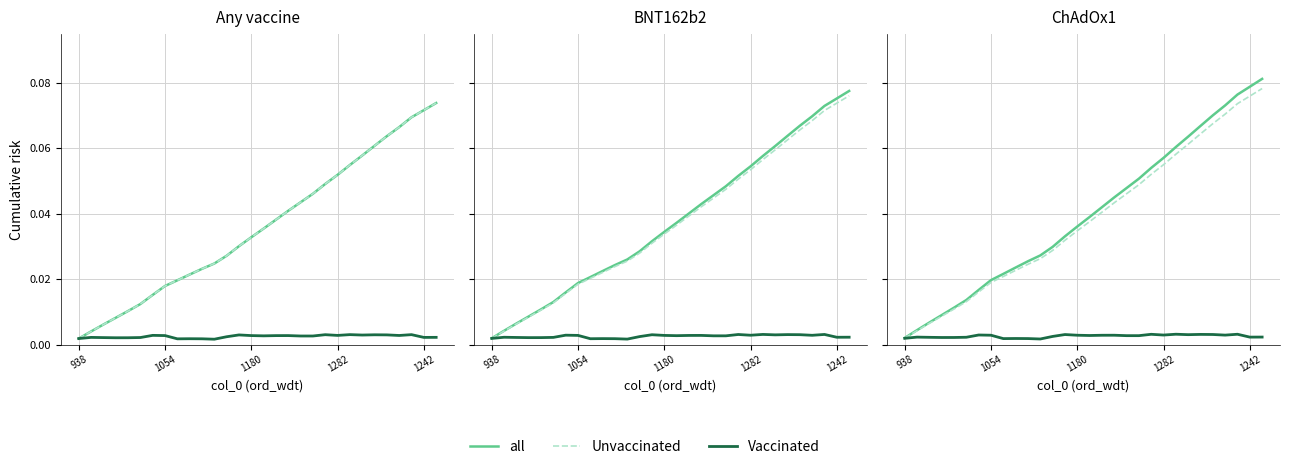

What are all the series names shown in the legend?

all, Unvaccinated, Vaccinated